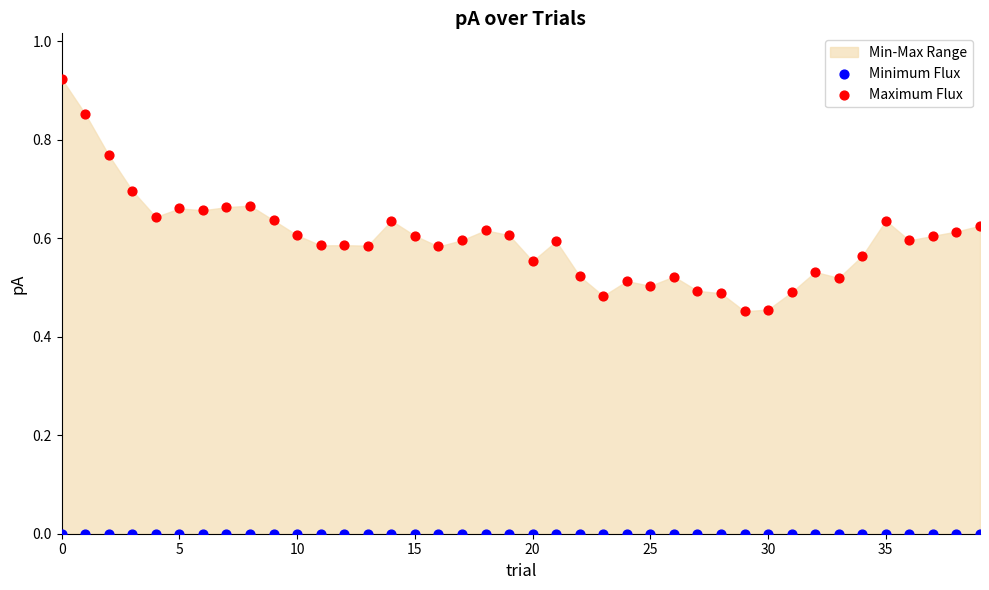

Which series contains the lowest Y value?

Minimum Flux